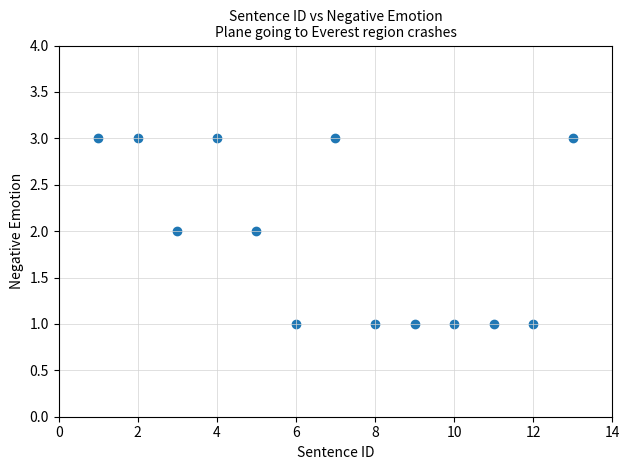

List the coordinates of all points as (Y, X) pairs, reading left to right.

(3, 1)  (3, 2)  (2, 3)  (3, 4)  (2, 5)  (1, 6)  (3, 7)  (1, 8)  (1, 9)  (1, 10)  (1, 11)  (1, 12)  (3, 13)